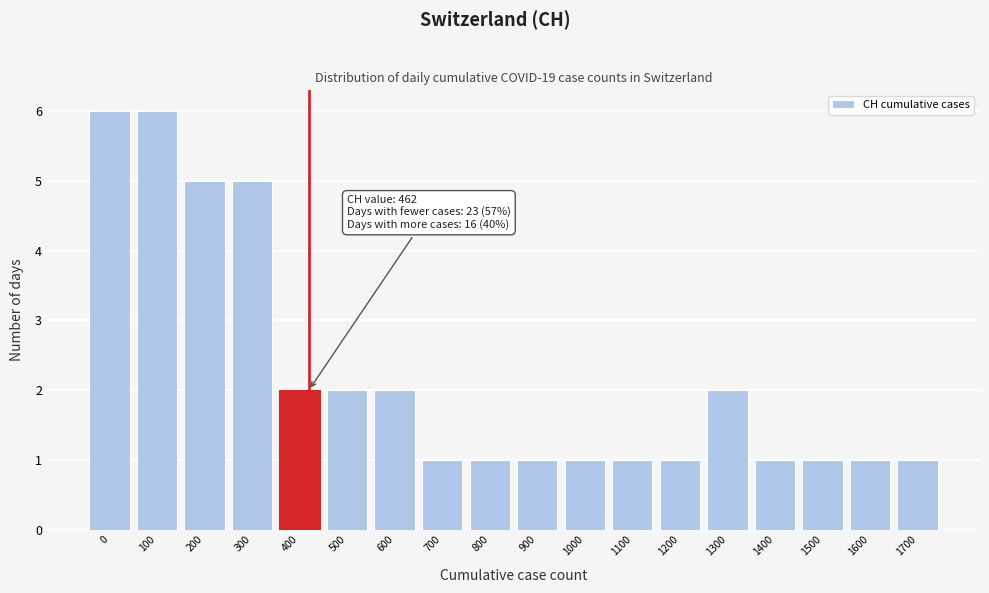

Reading left to right, what are all the values shown in this chart?

6	6	5	5	2	2	2	1	1	1	1	1	1	2	1	1	1	1